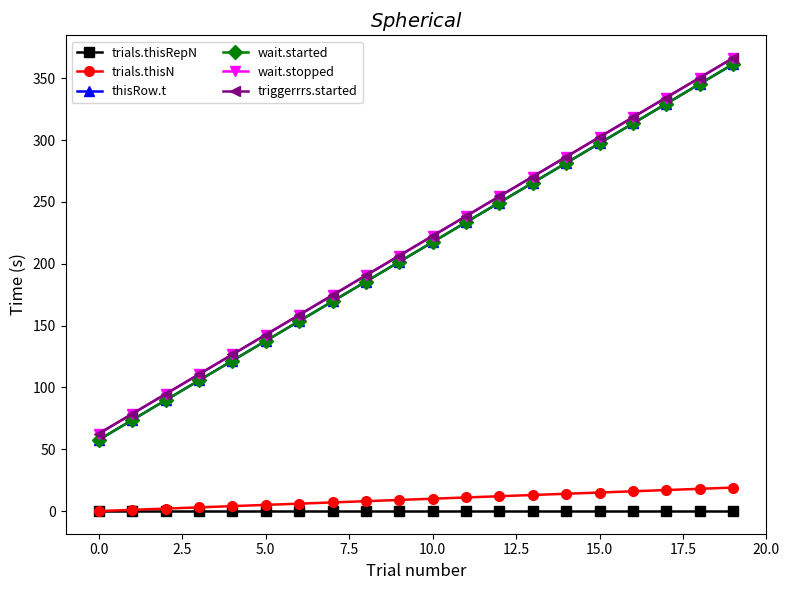

True or false: wait.started has more than 1 interior local peaks.

False